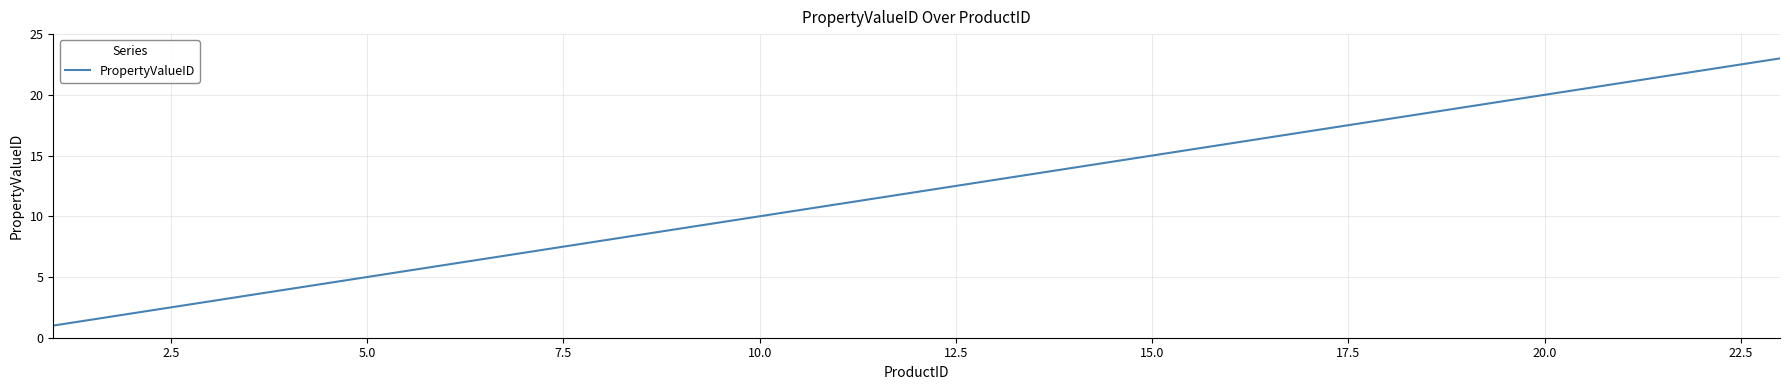

Is this an area chart (filled region under the line)?

No